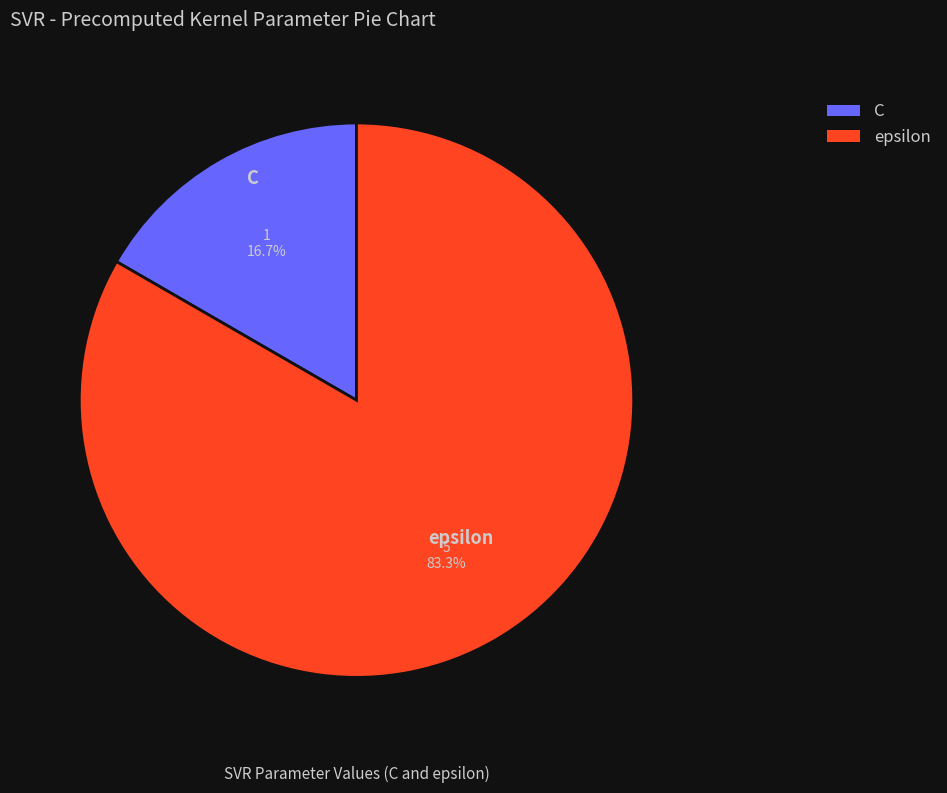

What percentage is the epsilon slice, to the nearest percent?

83%